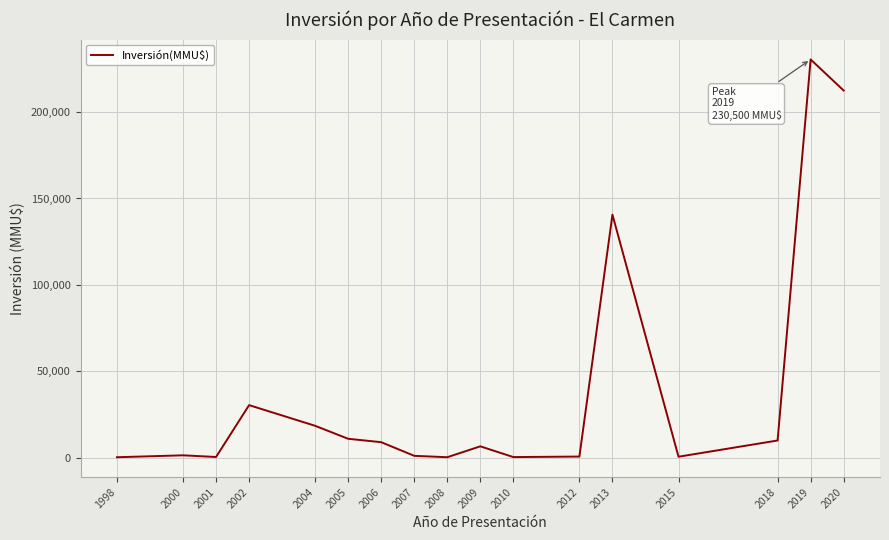

True or false: the data shows 38764 at 2013.

False